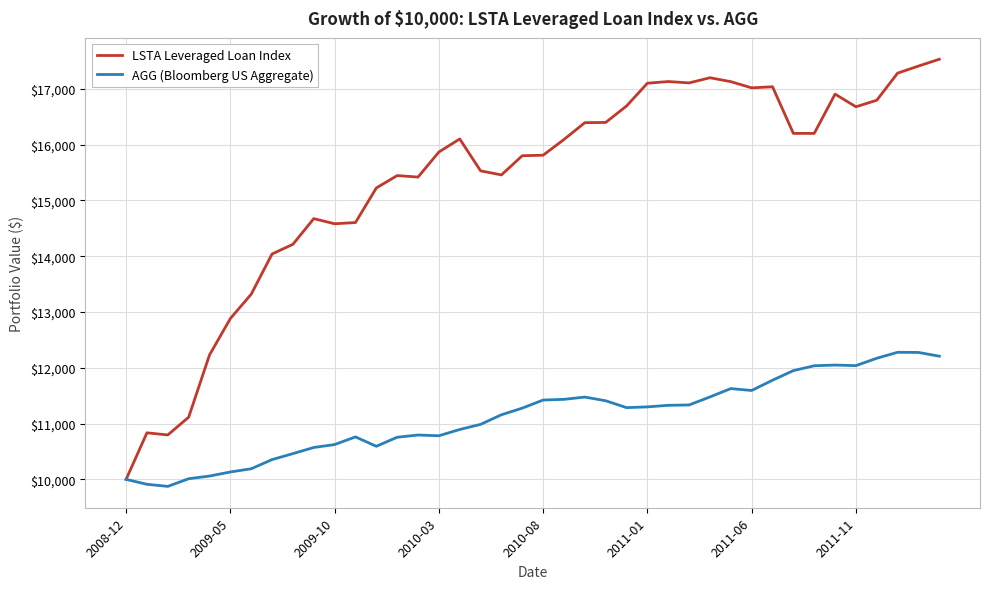

Which series has the largest total across all categories?

LSTA Leveraged Loan Index